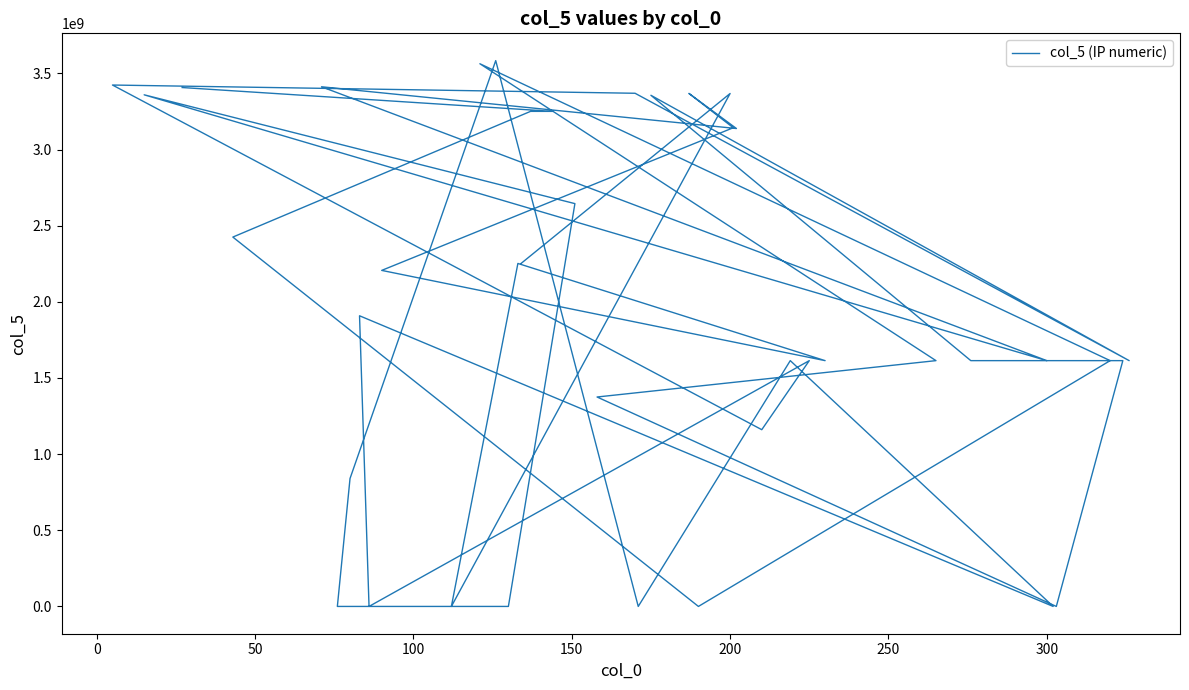

True or false: the data shows 719066732 at 13.

False